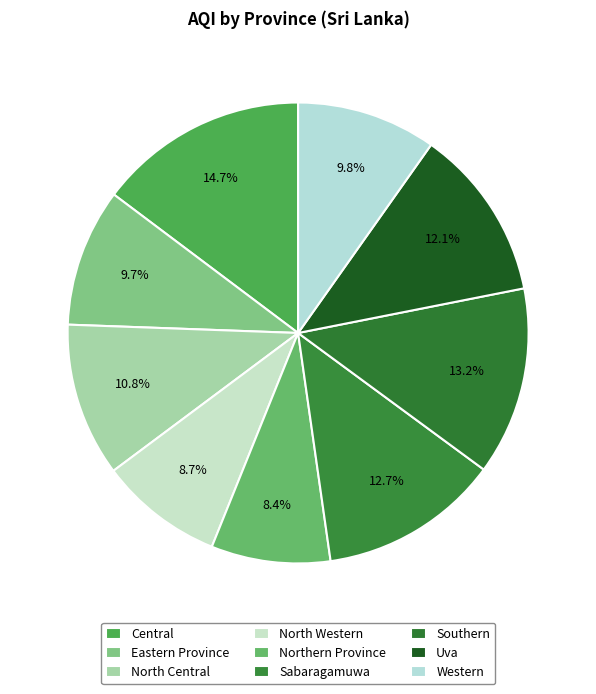

Rank the categories by value from highest to lowest.

Central, Southern, Sabaragamuwa, Uva, North Central, Western, Eastern Province, North Western, Northern Province